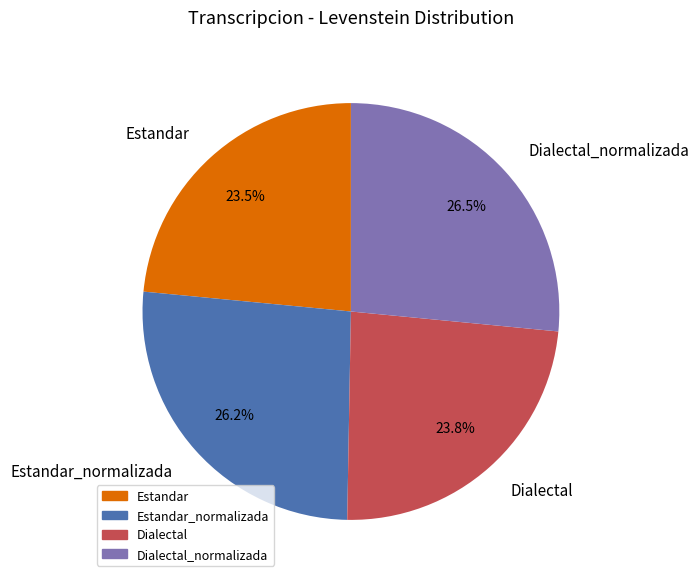

What percentage is NOT represented by Estandar_normalizada?

73.8%